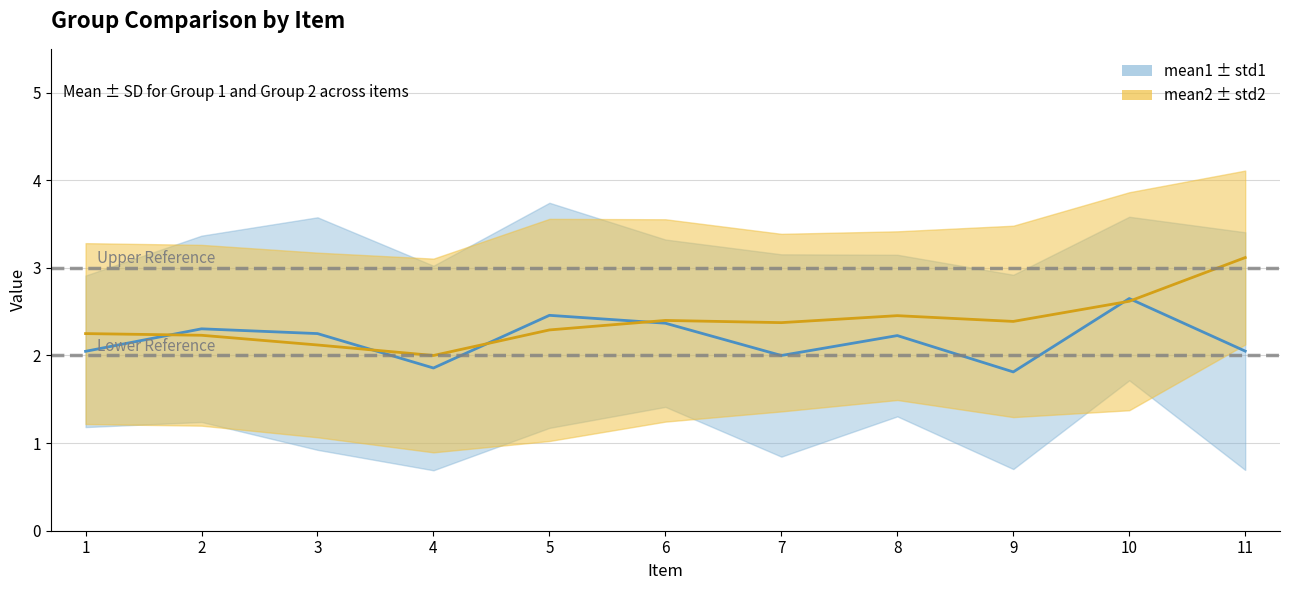

What is the sum of all mean1 line values?

24.0